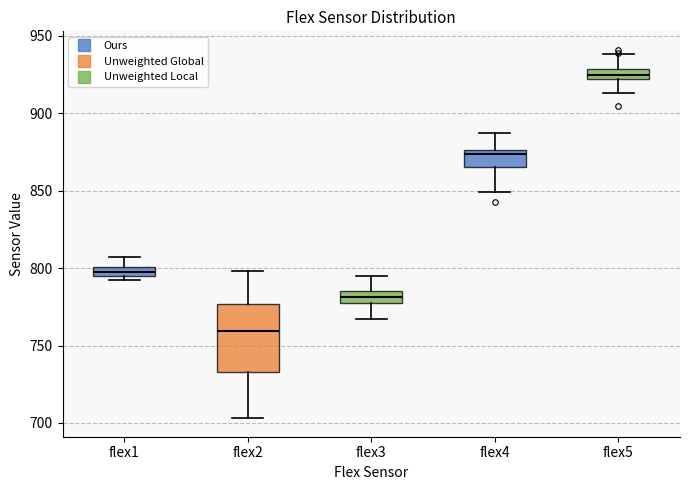

Which box is the tallest, from its lower edge to its upper edge?

flex2